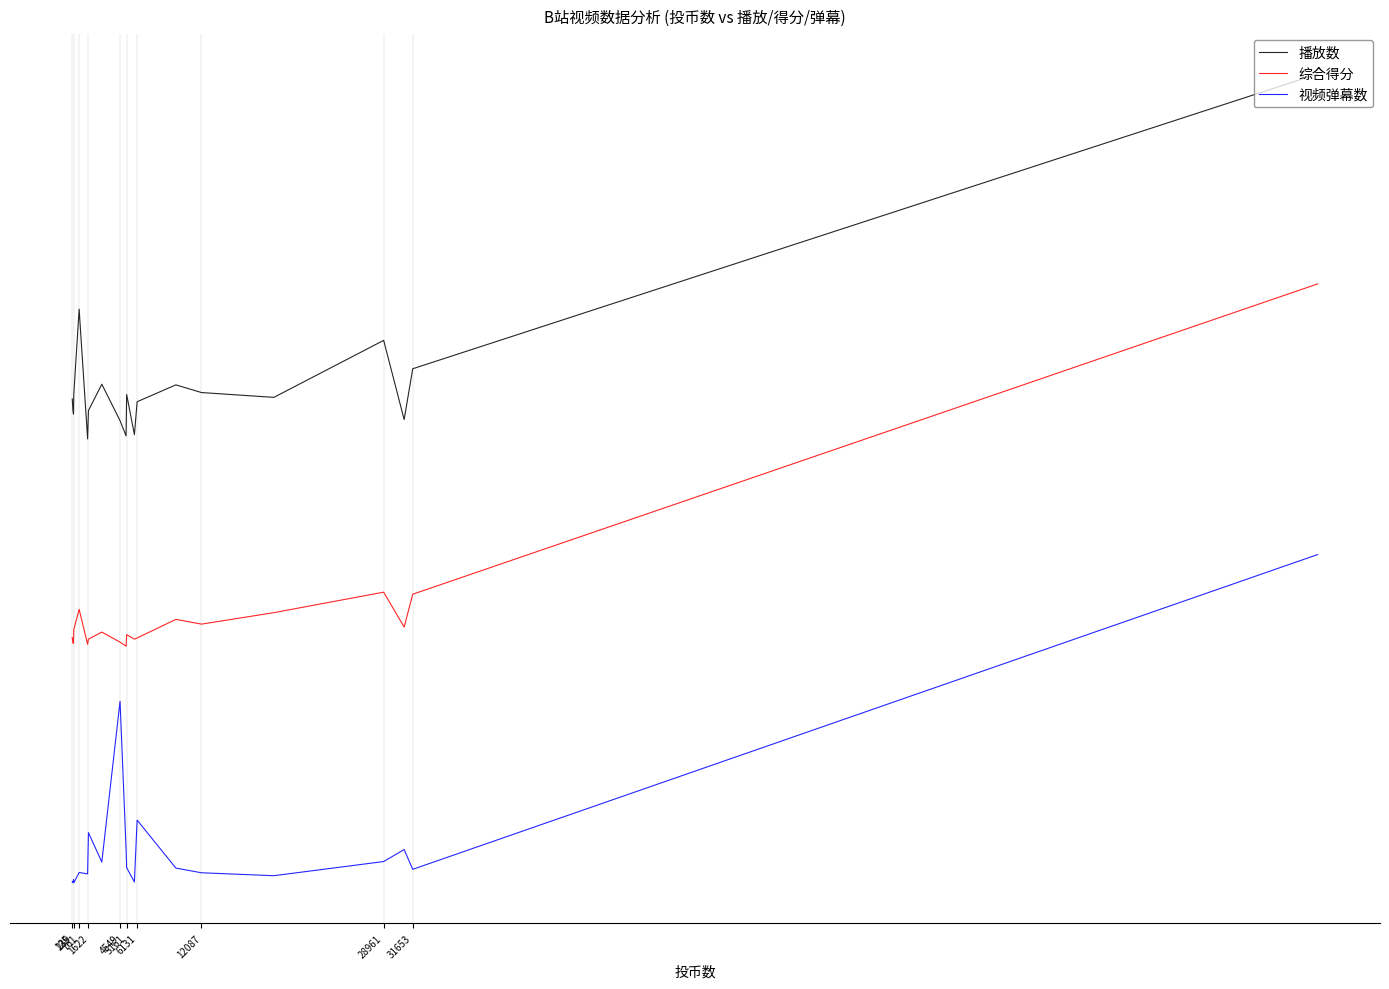

What are all the series names shown in the legend?

播放数, 综合得分, 视频弹幕数